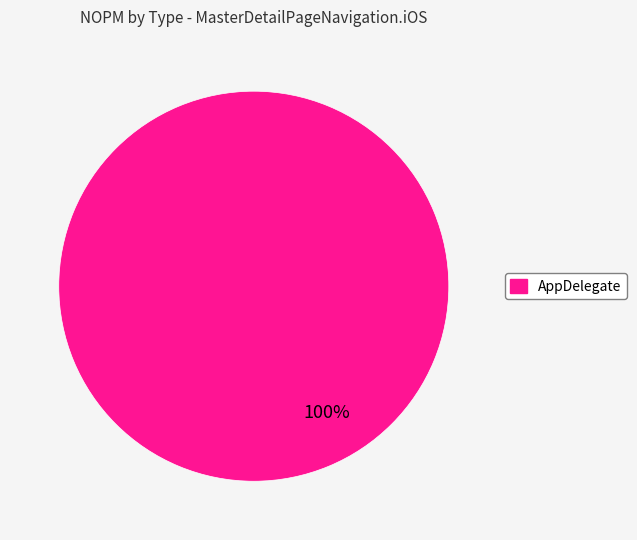

Count the number of slices in the pie.

1